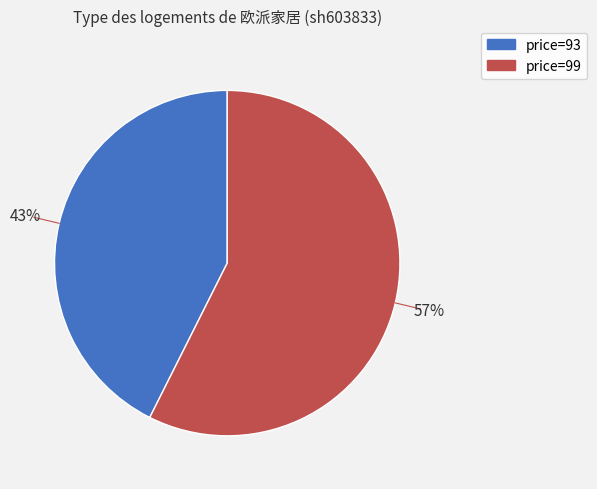

Is there any slice that represents more than half of the pie?

Yes